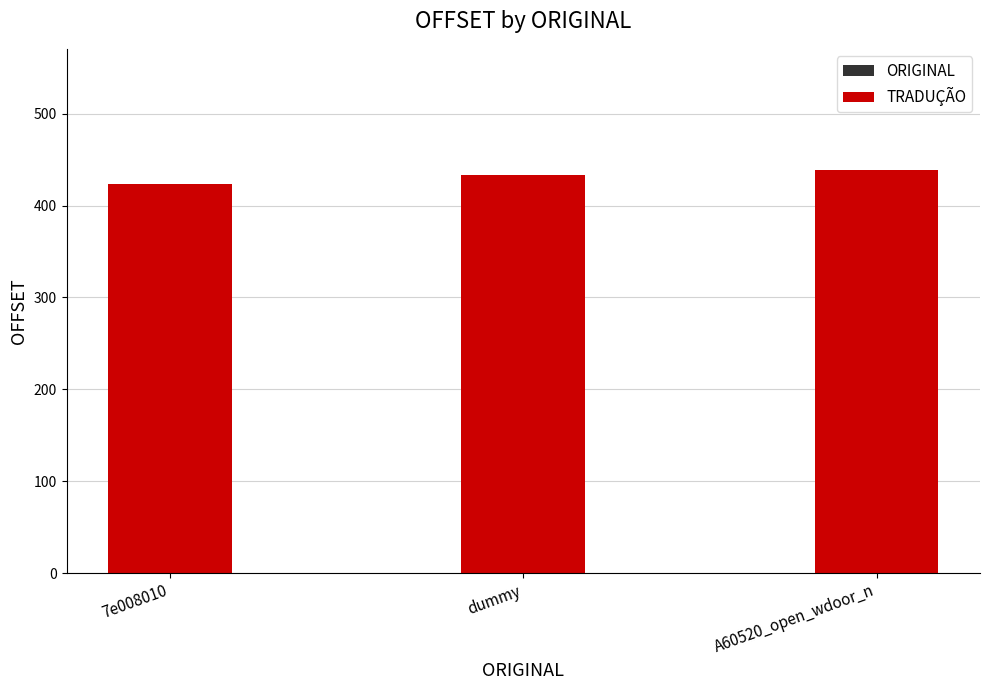

Read the TRADUÇÃO value at dummy.

433